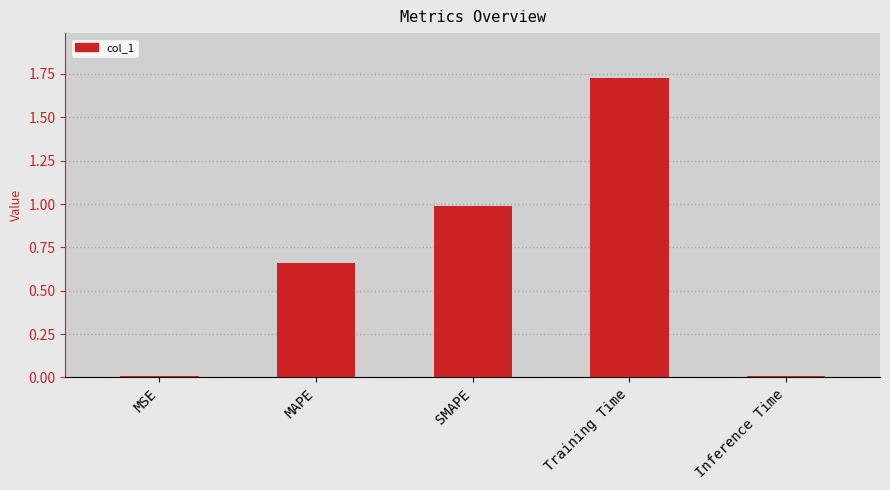

What is the difference between the second highest and second lowest values?

1.0